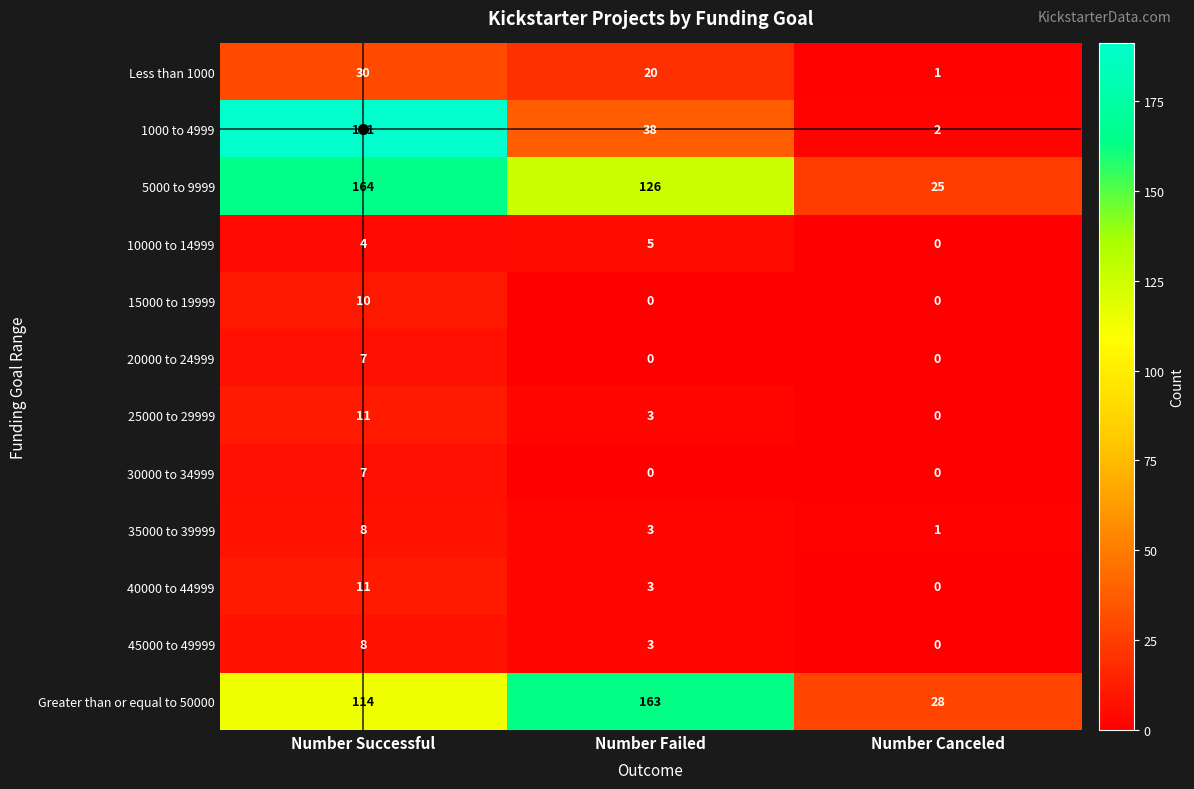

What is the greatest value displayed?

191